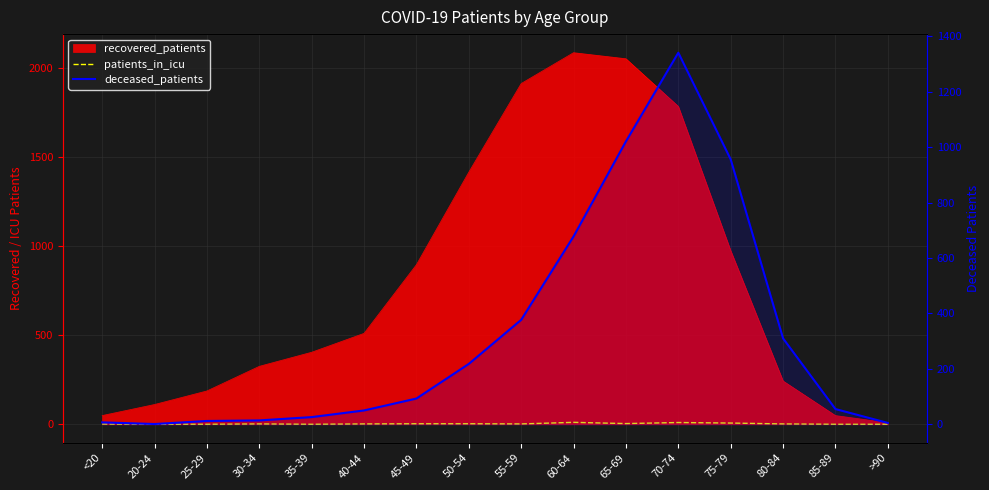

How many data points does each series have?

16